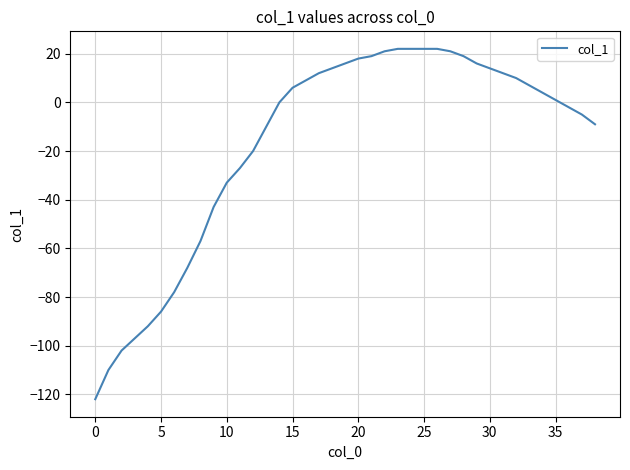

Does the chart display data point markers on the line(s)?

No